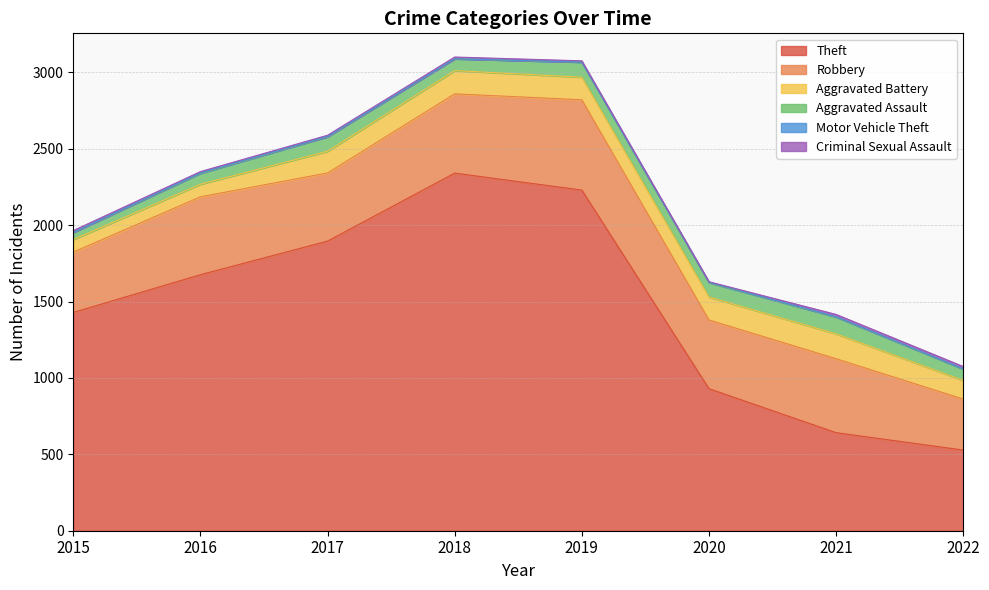

Is the value of Aggravated Assault at 2019 greater than the value of Theft at 2016?

No